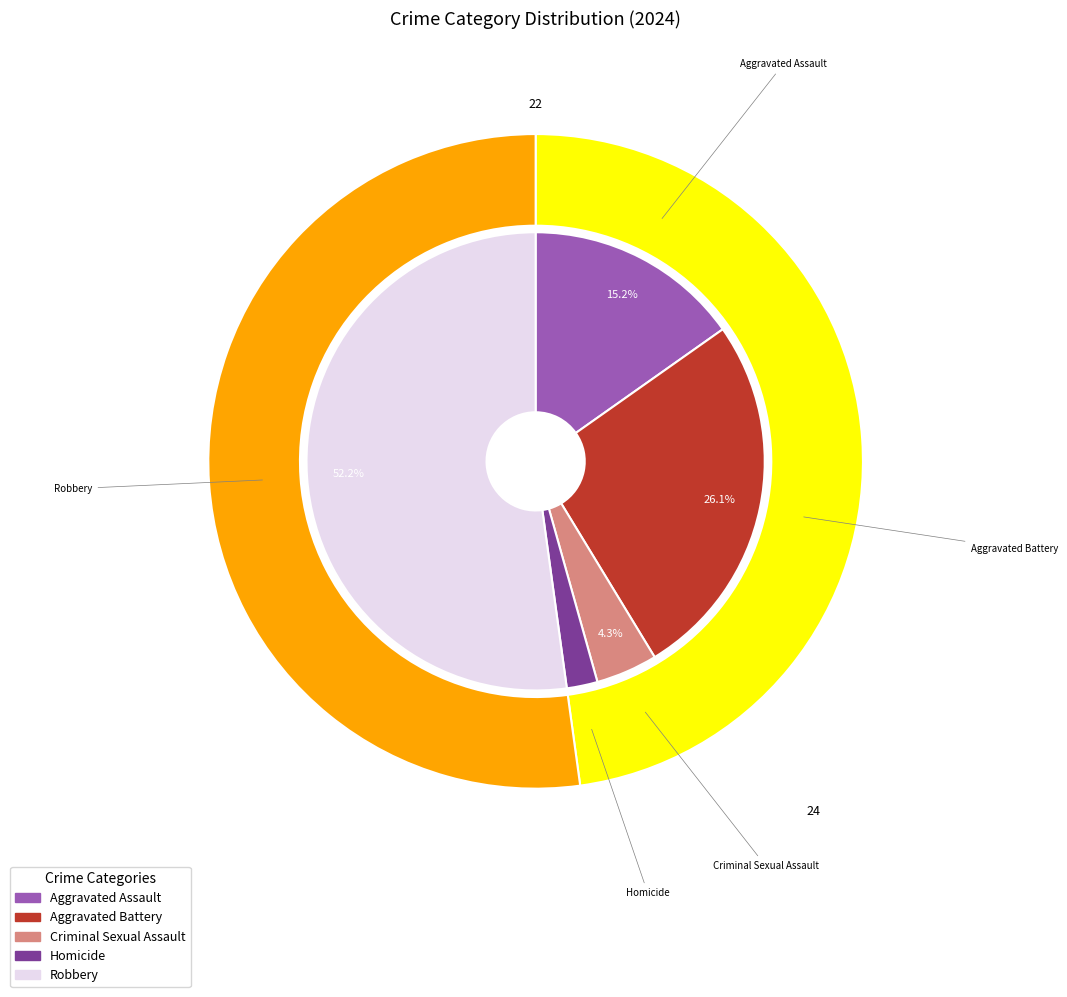

Is there a majority slice in this chart?

Yes